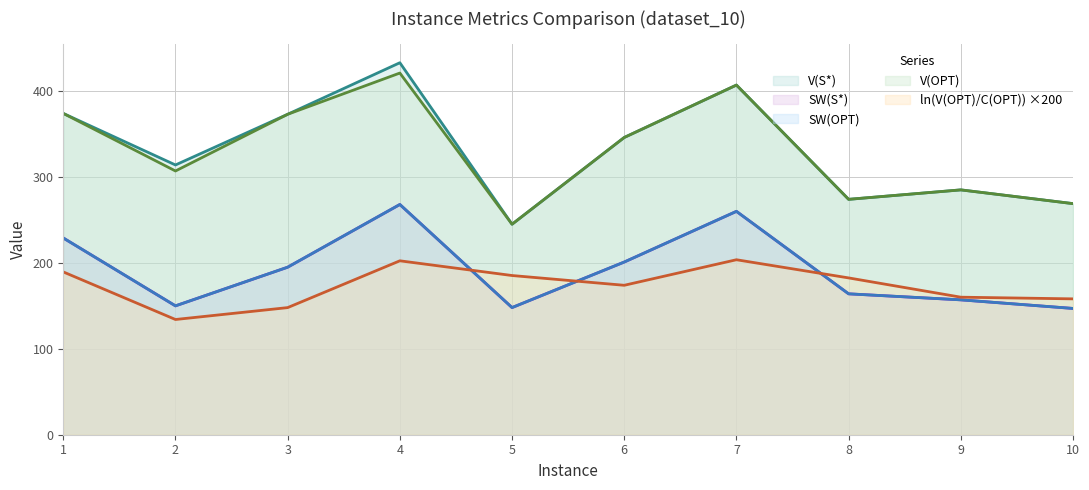

How many lines are shown in the chart?

5